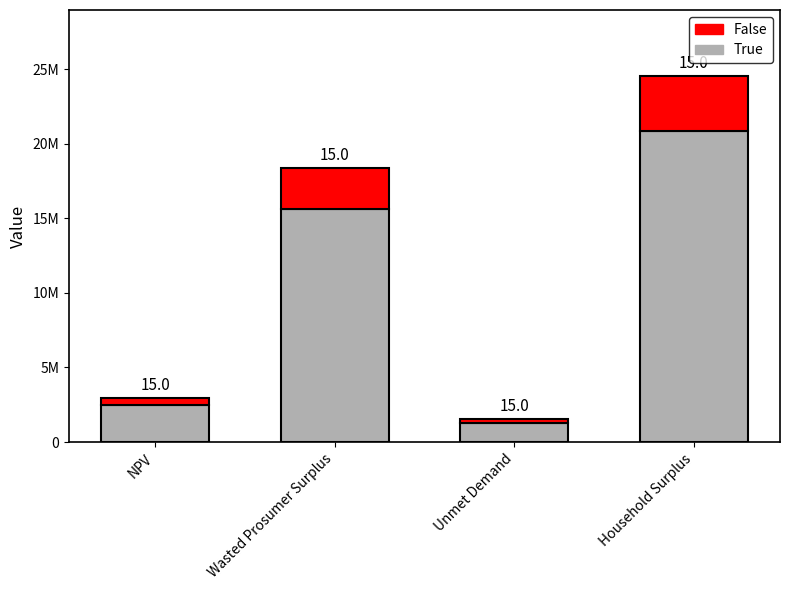

Which category has the highest value in the False series?

Household Surplus